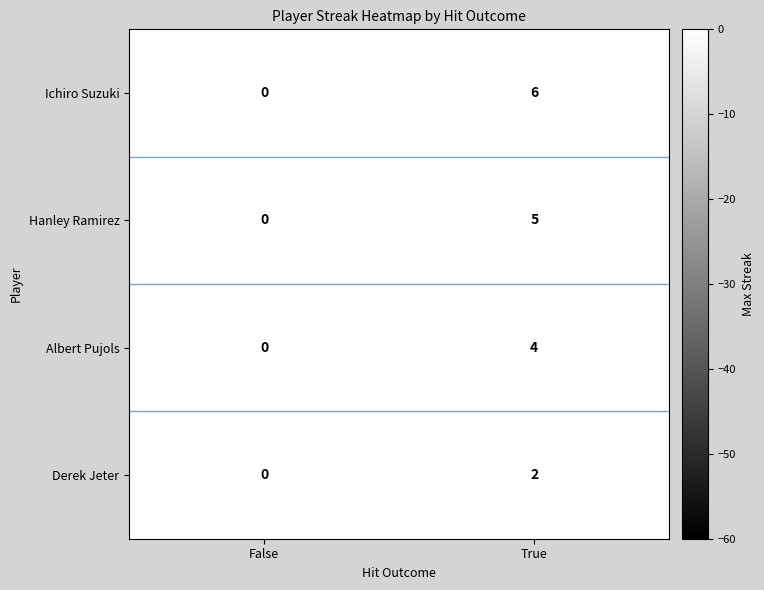

Which series has the largest range (max minus min)?

Ichiro Suzuki